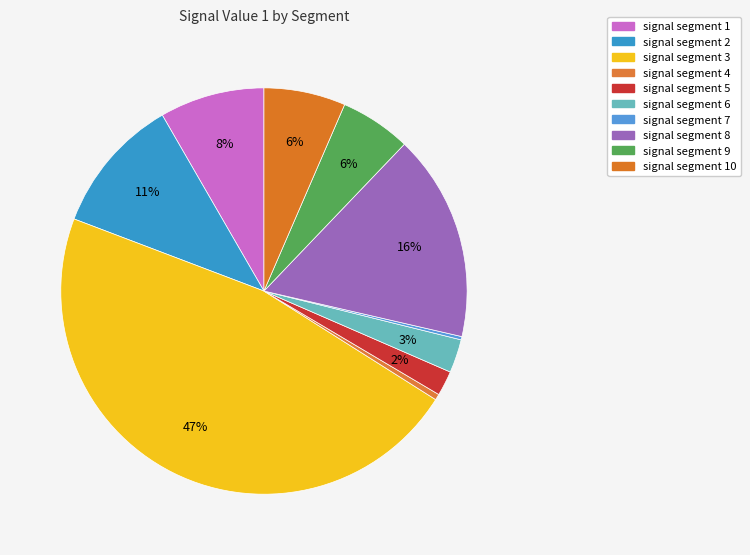

How many segments does this pie chart have?

10